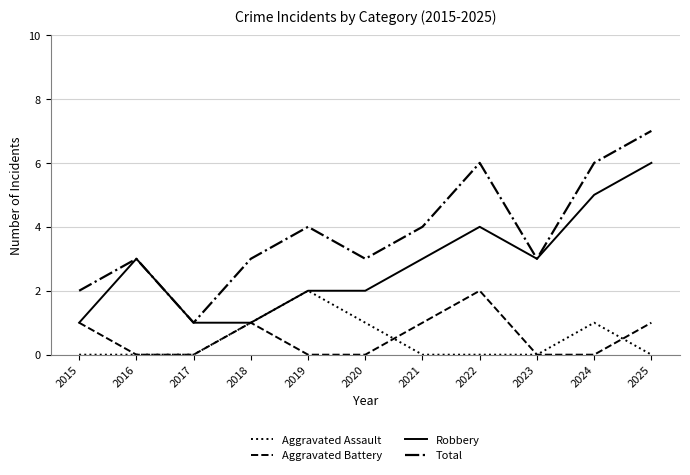

True or false: Aggravated Battery and Total intersect in this chart.

False